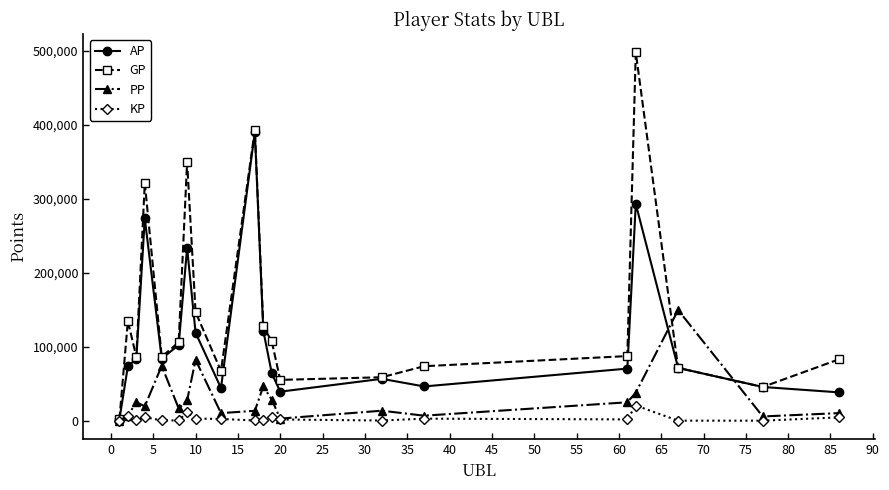

How many interior local peaks does the GP series have?

5